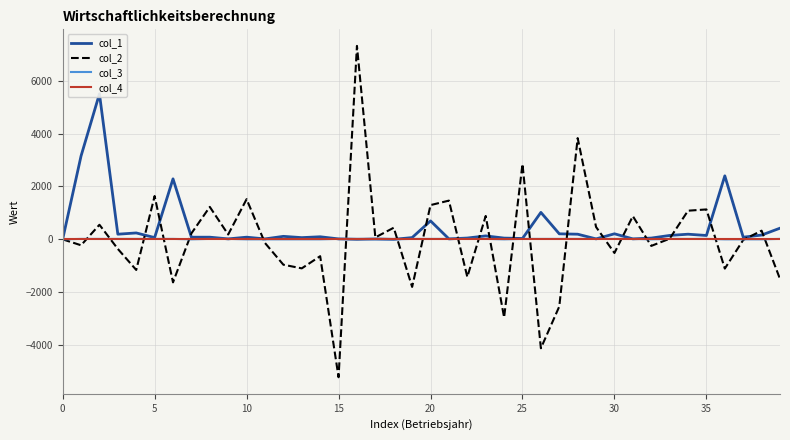

Reading left to right, extract all data points from this chart.

col_1: 0.0	3149.8	5500.0	193.9	241.3	65.7	2286.1	80.7	80.9	16.5	80.8	15.9	112.5	64.4	96.9	16.2	0.8	15.0	0.0	65.3	696.9	16.4	48.4	129.6	46.9	31.7	1018.2	208.1	193.8	16.6	209.1	17.1	47.2	146.7	193.6	145.1	2399.8	81.1	161.3	421.1
col_2: 0.0	-224.4	550.4	-362.5	-1157.3	1637.1	-1626.7	225.1	1225.9	183.0	1517.8	-138.3	-959.7	-1097.7	-637.7	-5213.2	7312.1	72.6	438.6	-1798.7	1294.2	1463.6	-1423.1	883.8	-2953.4	2848.3	-4118.2	-2538.8	3825.7	466.5	-516.3	876.1	-249.0	23.4	1082.2	1130.1	-1106.3	-24.2	327.5	-1498.3
col_3: 0.0	16.0	16.0	16.0	16.0	16.0	16.0	0.0	16.0	16.0	0.0	0.0	0.0	0.0	0.0	16.0	16.0	0.0	0.0	16.0	16.0	16.0	16.0	16.0	0.0	16.0	16.0	16.0	16.0	16.0	16.0	16.0	0.0	16.0	16.0	16.0	0.0	0.0	0.0	16.0
col_4: 0.0	0.0	0.0	0.0	0.0	0.0	0.0	0.0	0.0	0.0	0.0	0.0	0.0	0.0	0.0	0.0	0.0	0.0	0.0	0.0	0.0	0.0	0.0	0.0	0.0	0.0	0.0	0.0	0.0	0.0	0.0	0.0	0.0	0.0	0.0	0.0	0.0	0.0	0.0	0.0